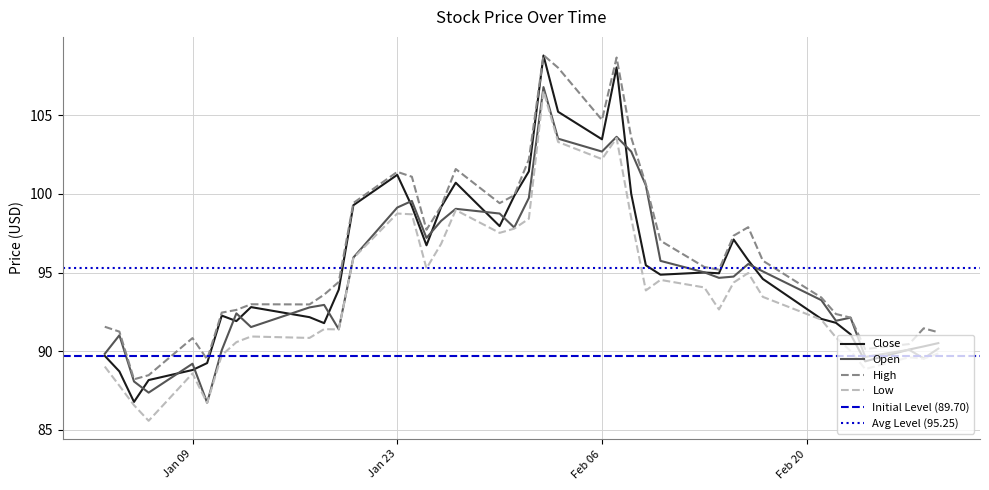

What is the greatest value displayed?

108.8